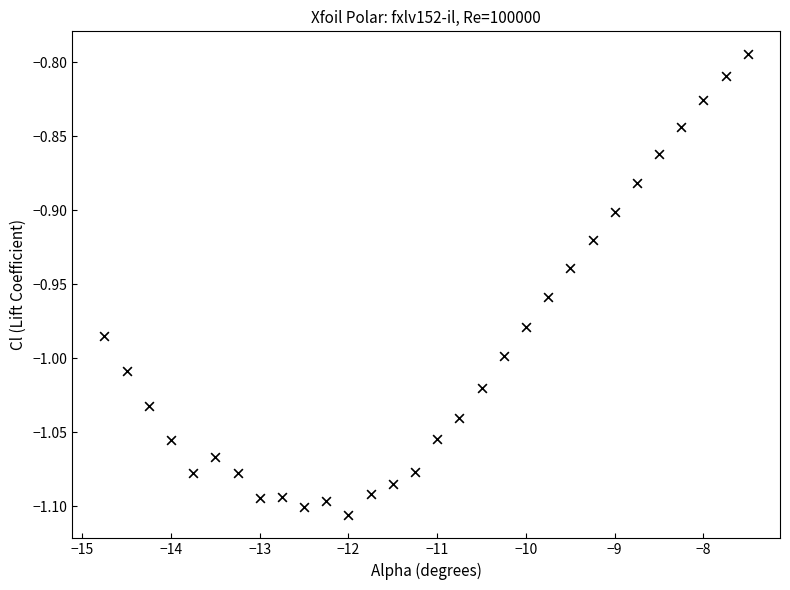

What is the range of X values (max minus min)?

7.2